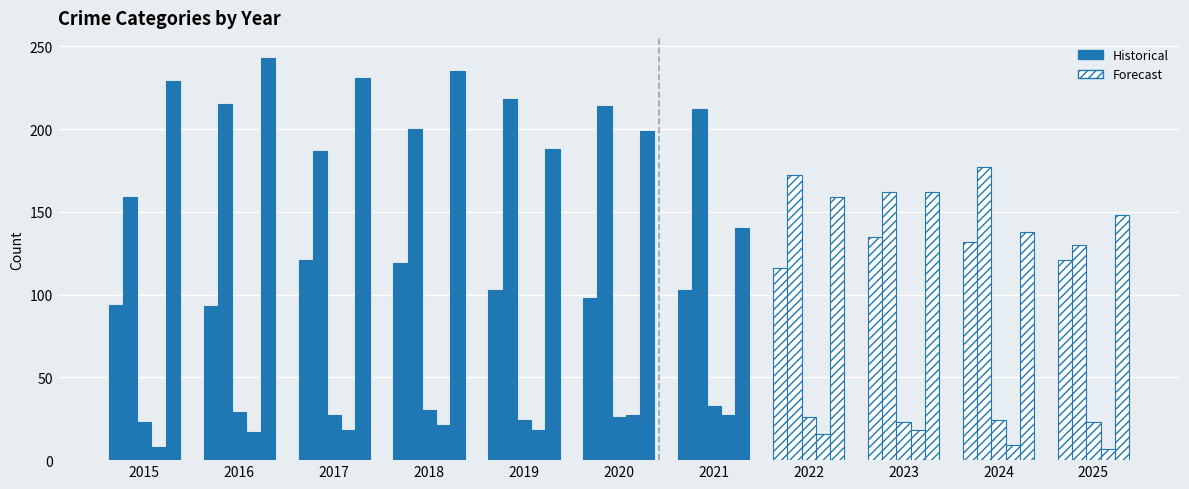

At which category is the sum across all series the highest?

2018